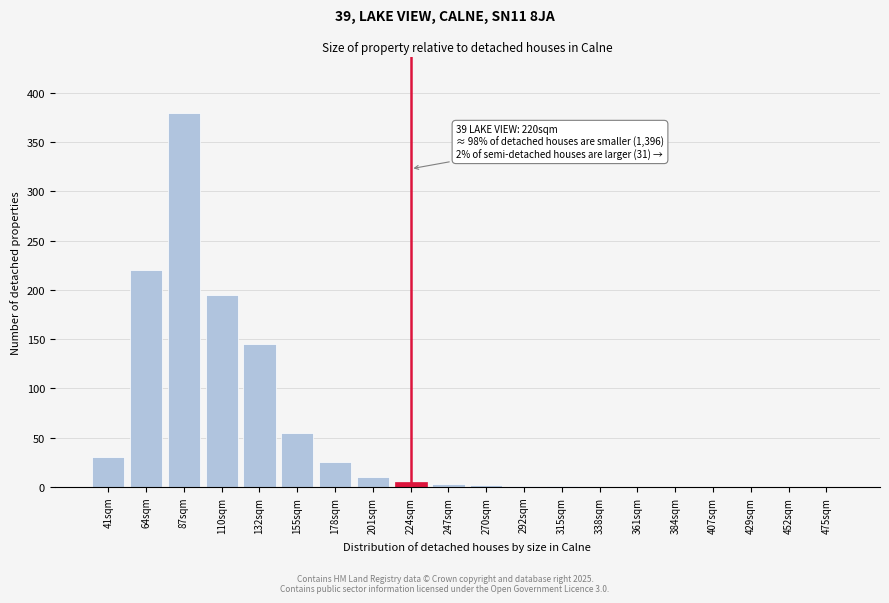

What is the sum of all values?

1072